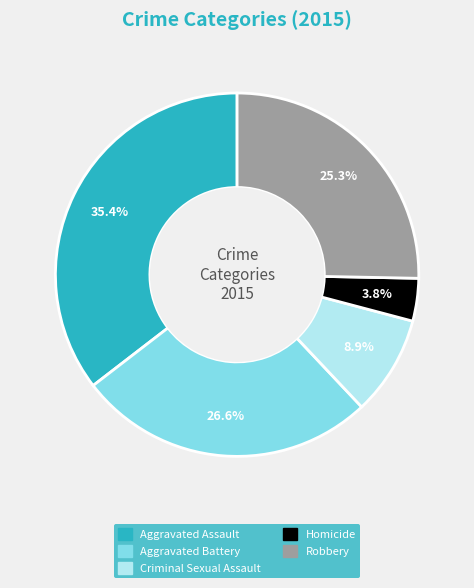

Combined, what portion of the pie is Criminal Sexual Assault and Homicide?

12.7%